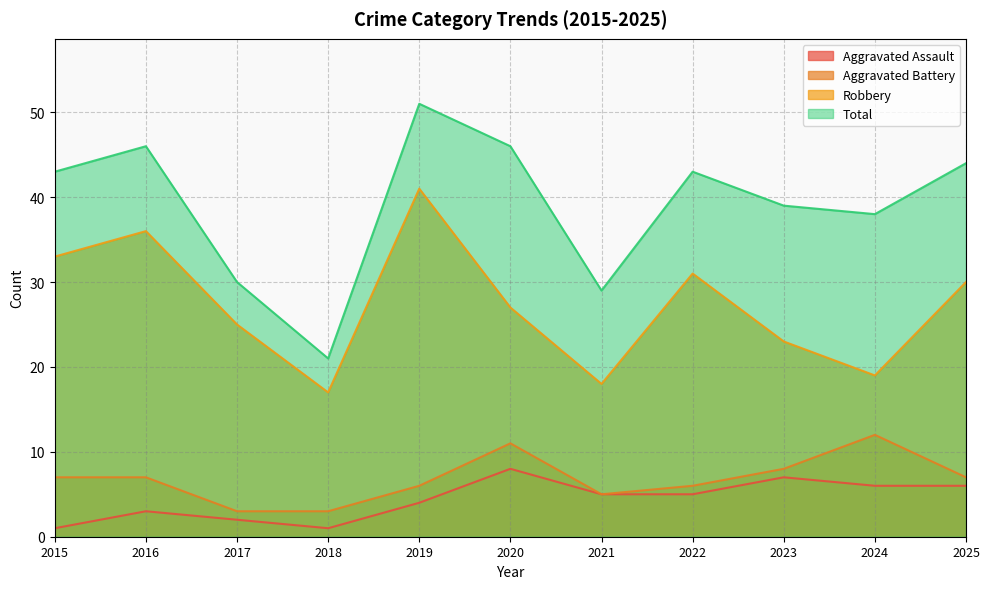

What is the sum of all Aggravated Assault values?

48